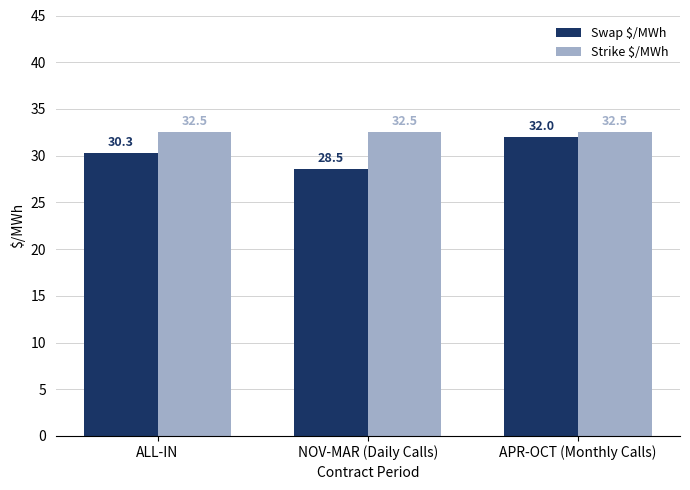

True or false: Swap $/MWh has a value of 45.7 at NOV-MAR (Daily Calls).

False